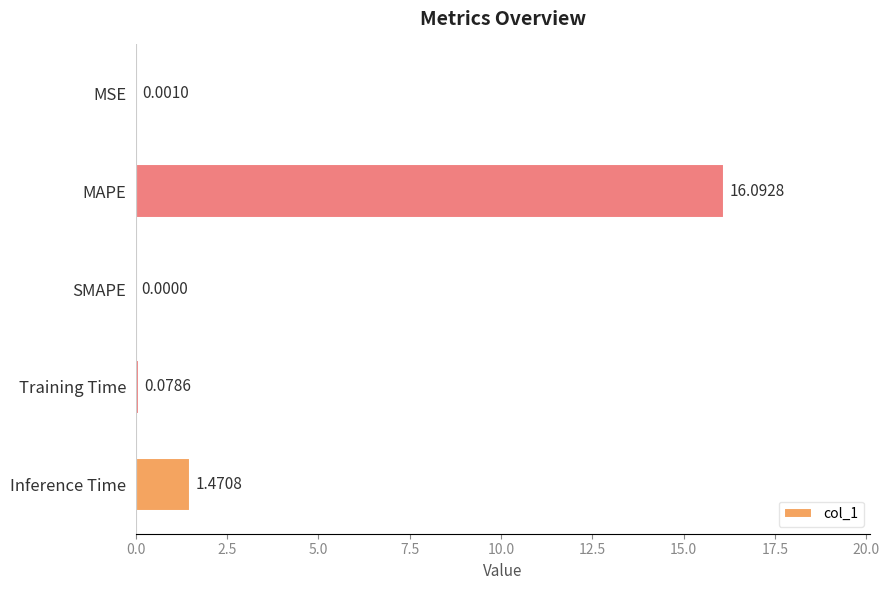

At which label is the value closest to 8?

Inference Time